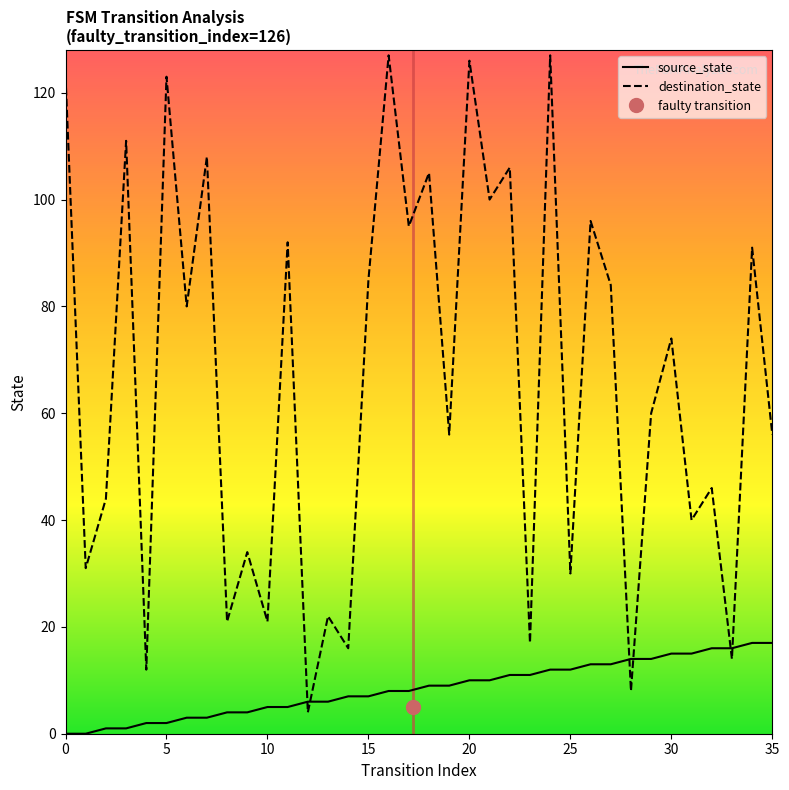

What is the difference between the highest and lowest values at 17?

87